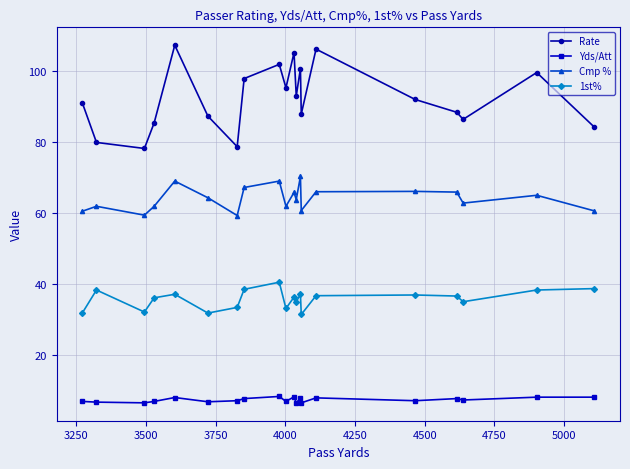

What is the value of the Rate point at the 15th from the left?

106.3